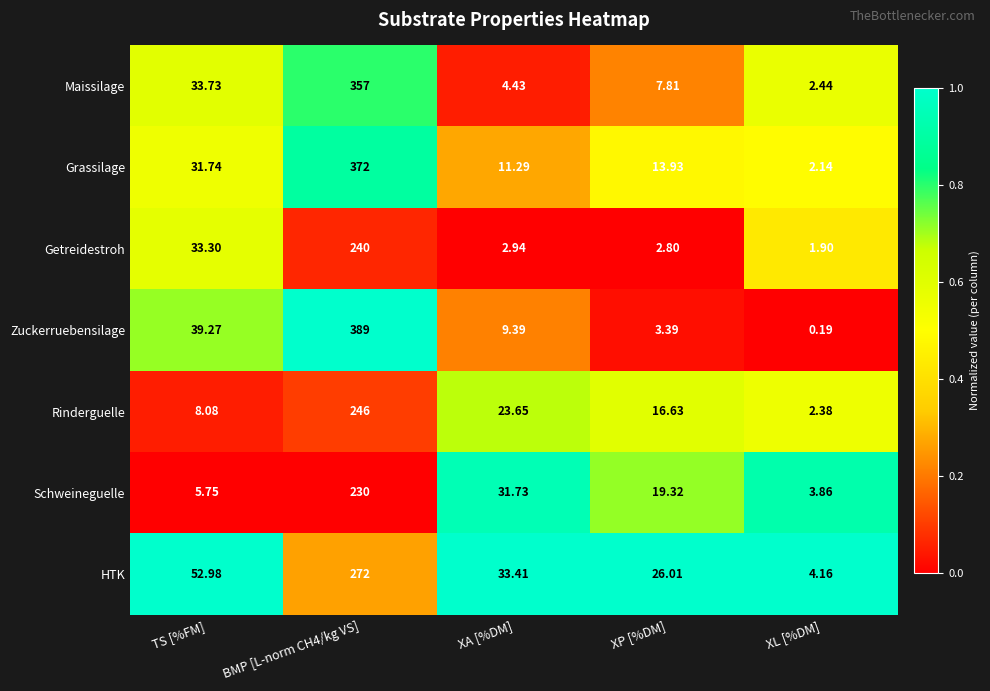

Which series has the largest total across all categories?

Zuckerruebensilage